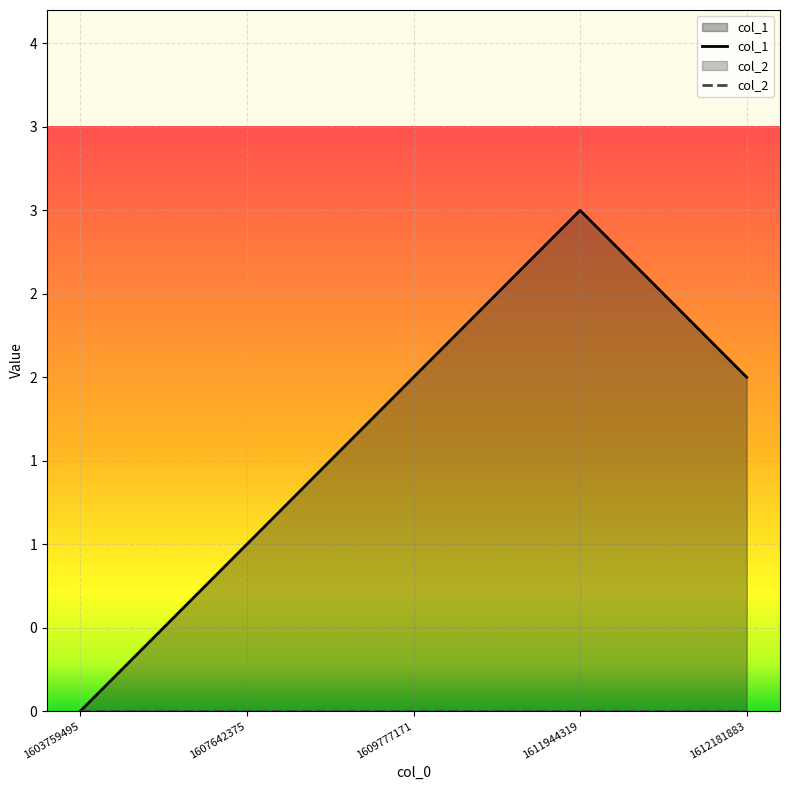

What is the approximate value of col_1 at 1609777171?

2